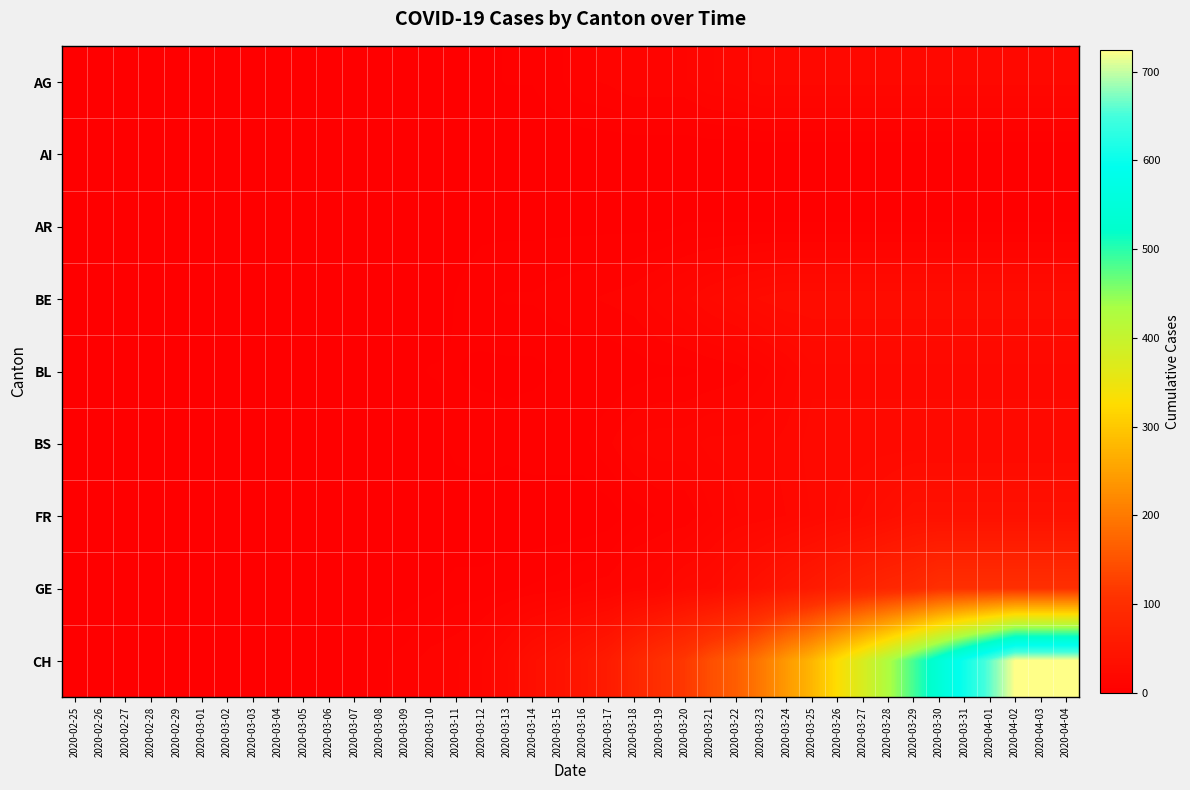

Count the number of data series in this chart.

9